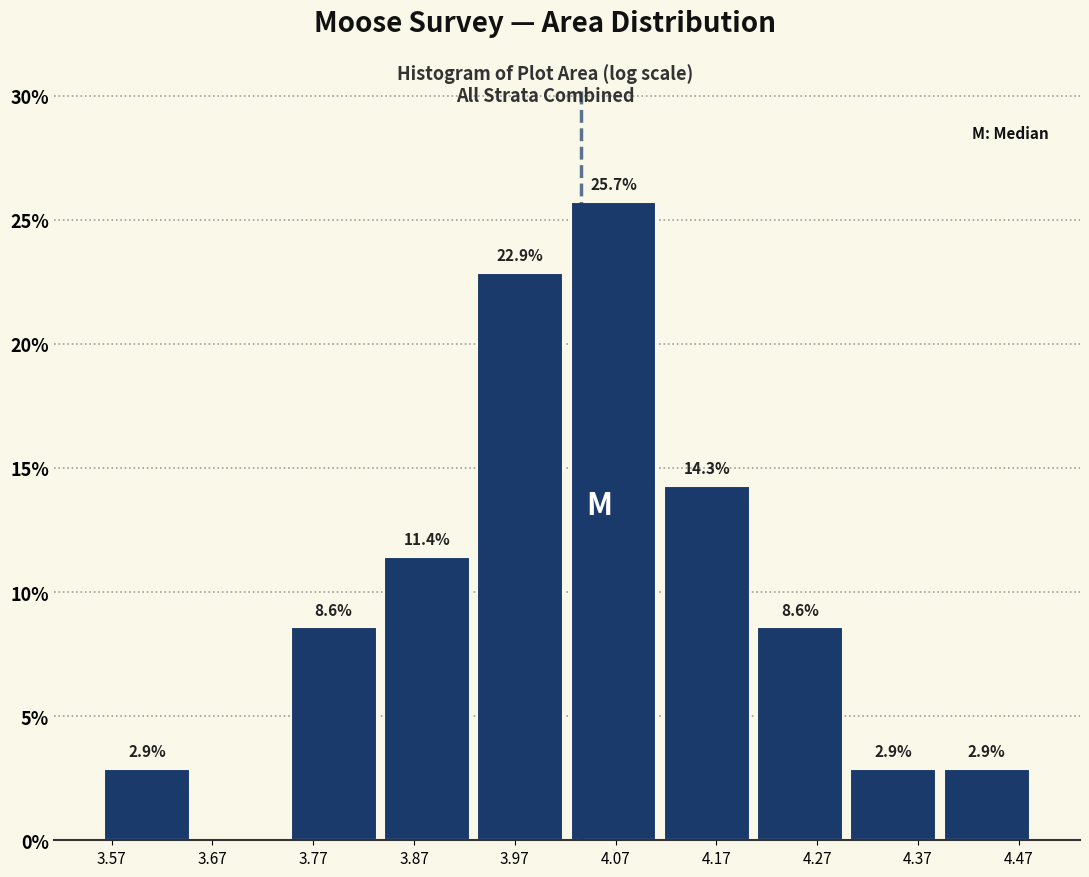

Which range on the x-axis has the tallest bar?

4.02 to 4.11